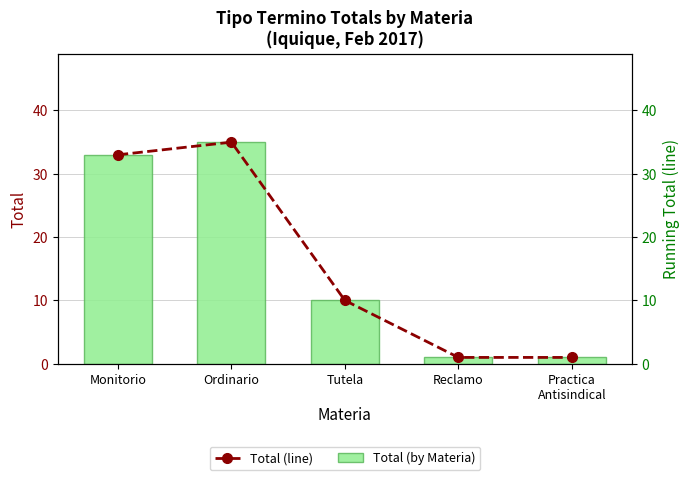

What is the maximum value shown in the chart?

35